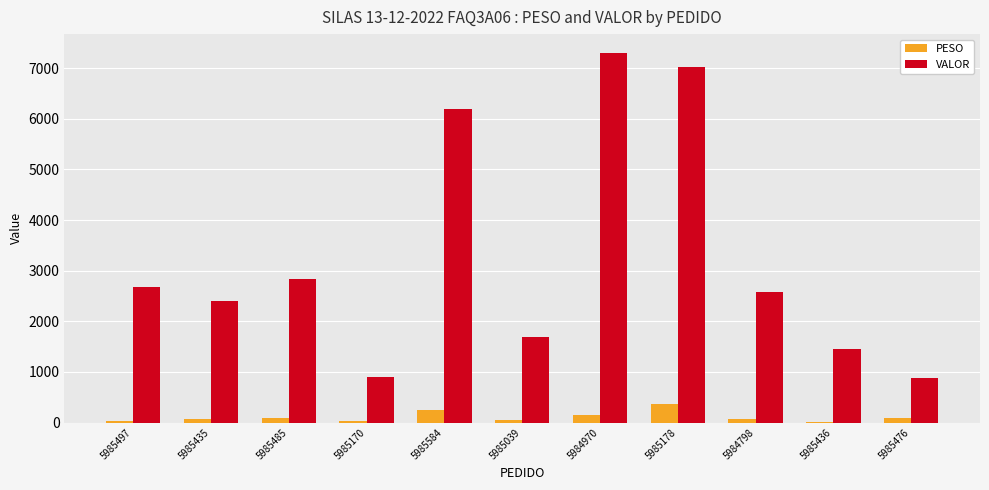

True or false: VALOR has a value of 3981.5 at 5985435.

False